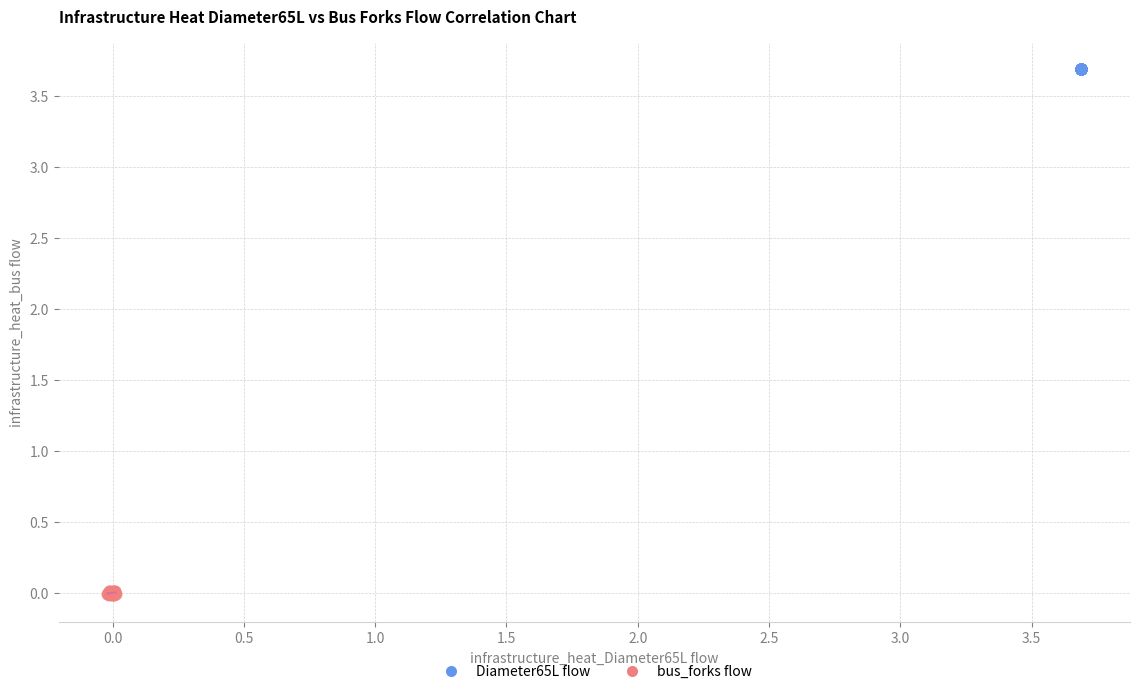

Which series reaches the minimum Y coordinate?

bus_forks flow